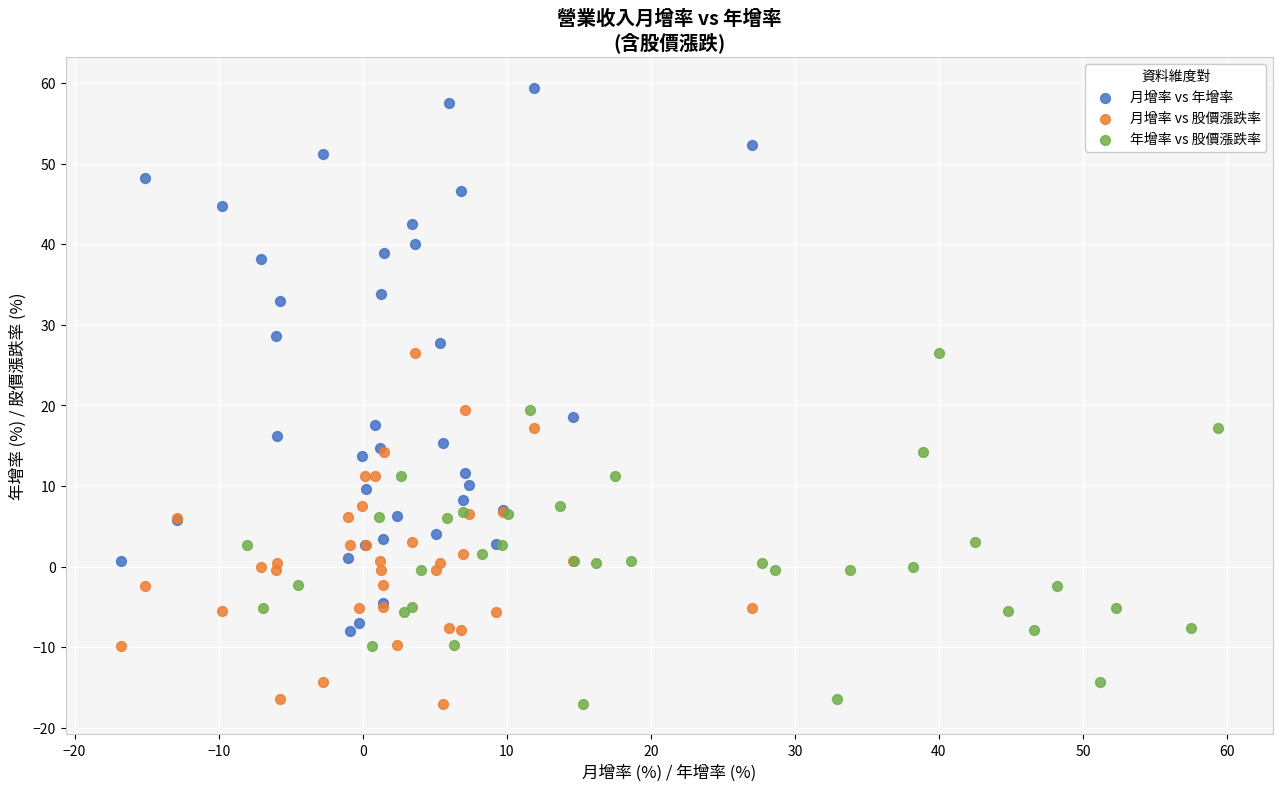

Which series has the widest spread of Y values?

月增率 vs 年增率